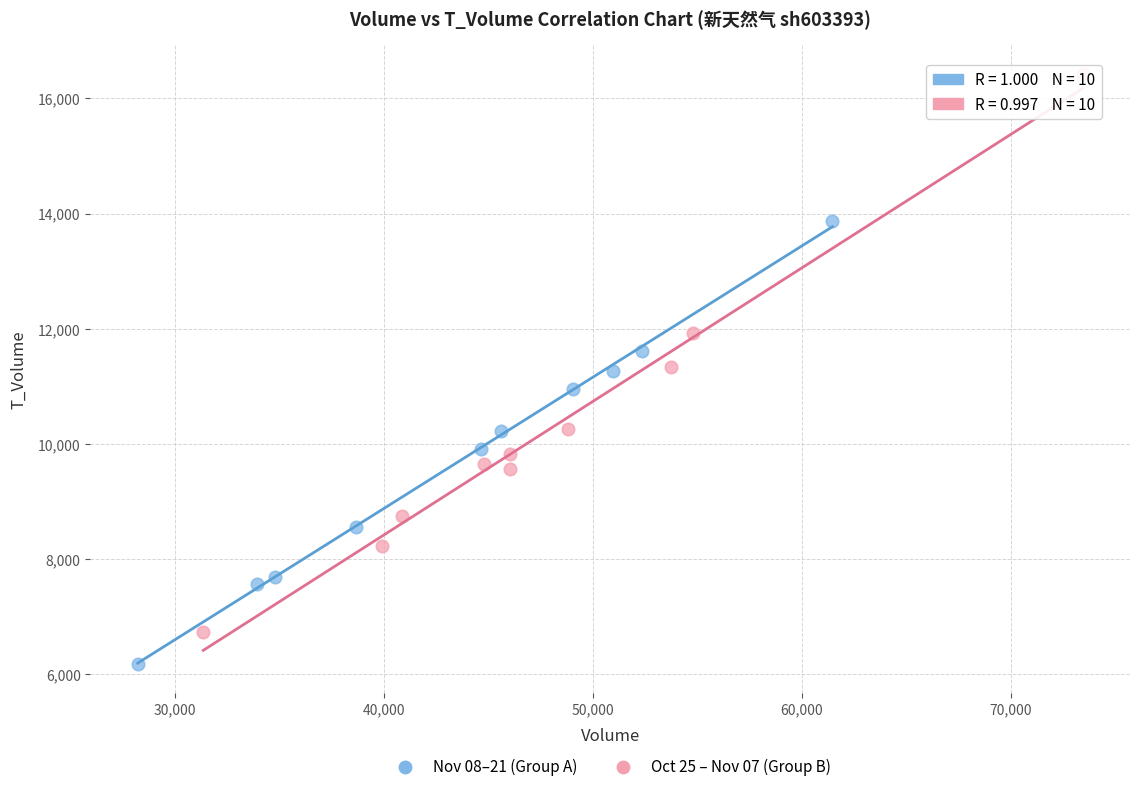

Which series contains the lowest Y value?

Nov 08–21 (Group A)